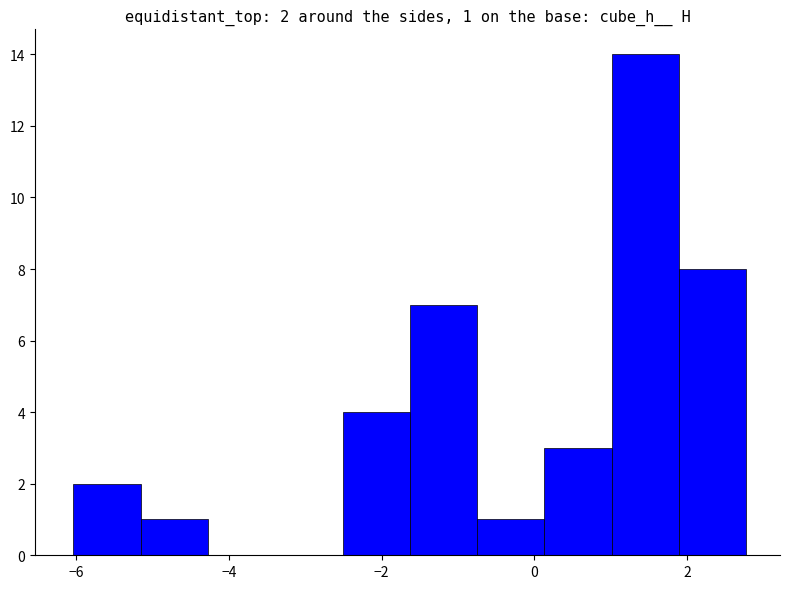

Over which range of the x-axis is the bar tallest?

1.0 to 1.8